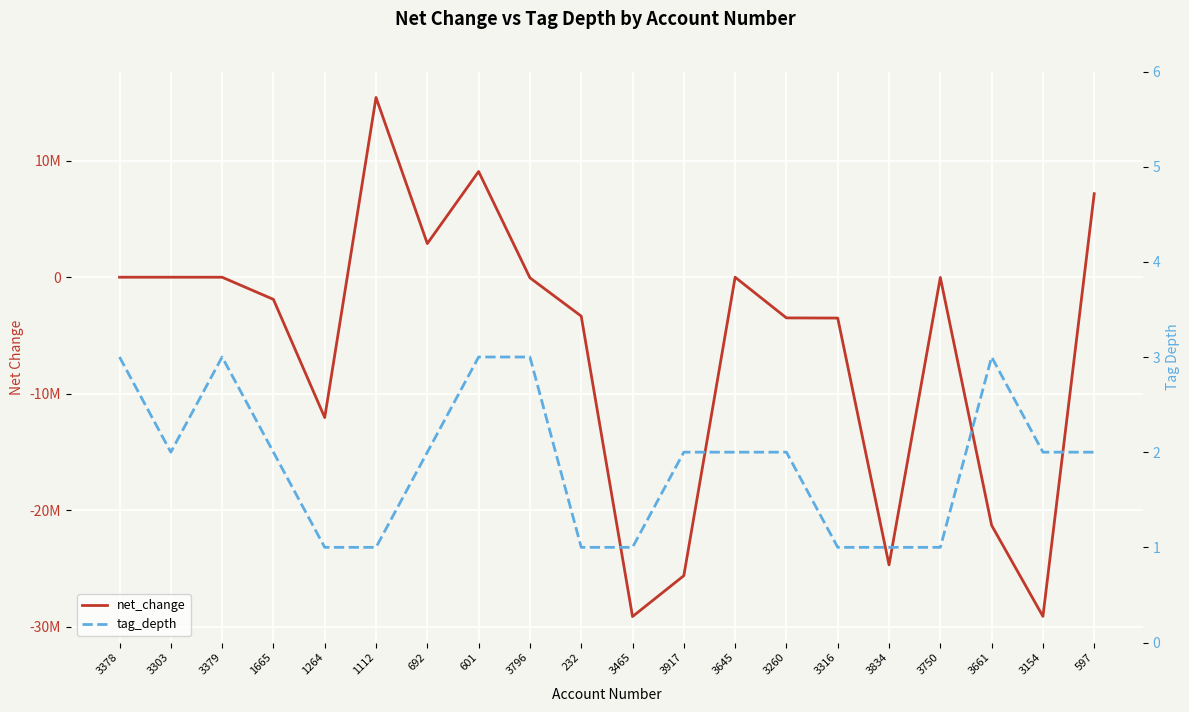

Reading right to left, list all the values displayed in this chart.

net_change: 597=7153248	3154=-29121056	3661=-21308969	3750=-37500	3834=-24703789	3316=-3520509	3260=-3507031	3645=-15015	3917=-25629040	3465=-29136071	232=-3354196	3796=-65678	601=9056113	692=2872789	1112=15411967	1264=-12057771	1665=-1917062	3379=-16384	3303=-15015	3378=-15015
tag_depth: 597=2	3154=2	3661=3	3750=1	3834=1	3316=1	3260=2	3645=2	3917=2	3465=1	232=1	3796=3	601=3	692=2	1112=1	1264=1	1665=2	3379=3	3303=2	3378=3